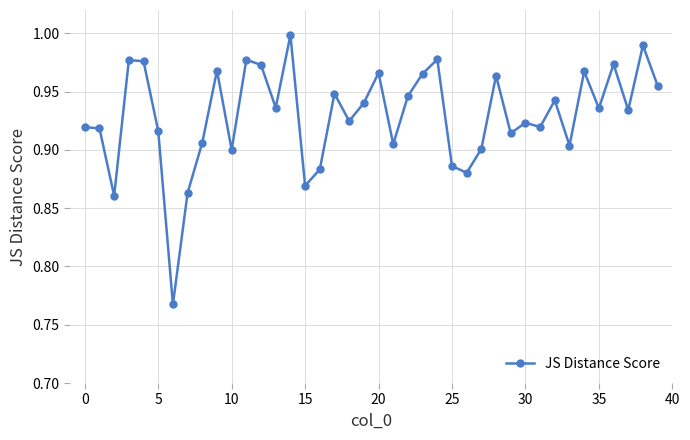

True or false: there are more than 1 points higher than both neighbors.

True